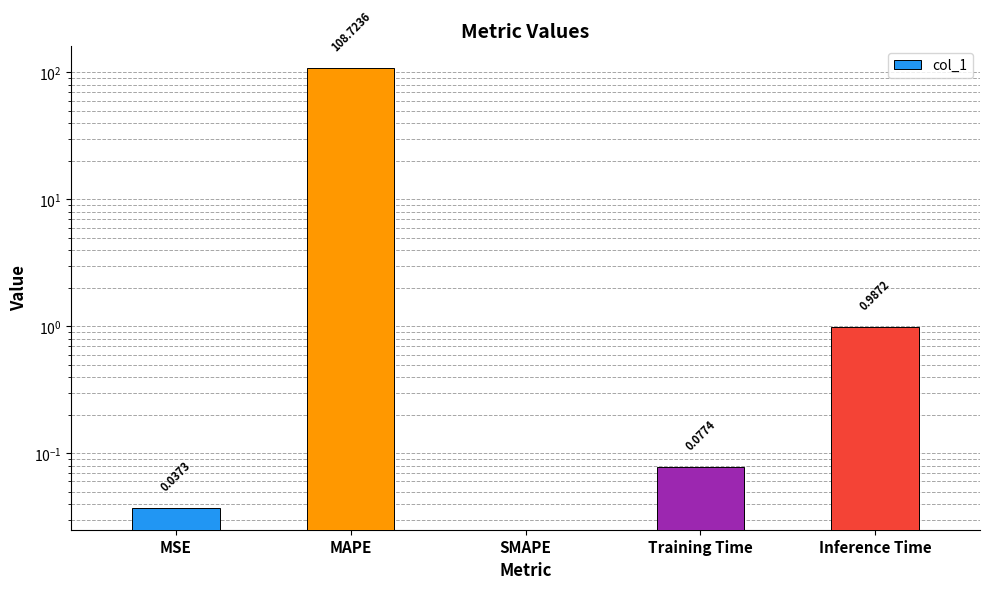

List the labels in order of value, smallest first.

SMAPE, MSE, Training Time, Inference Time, MAPE